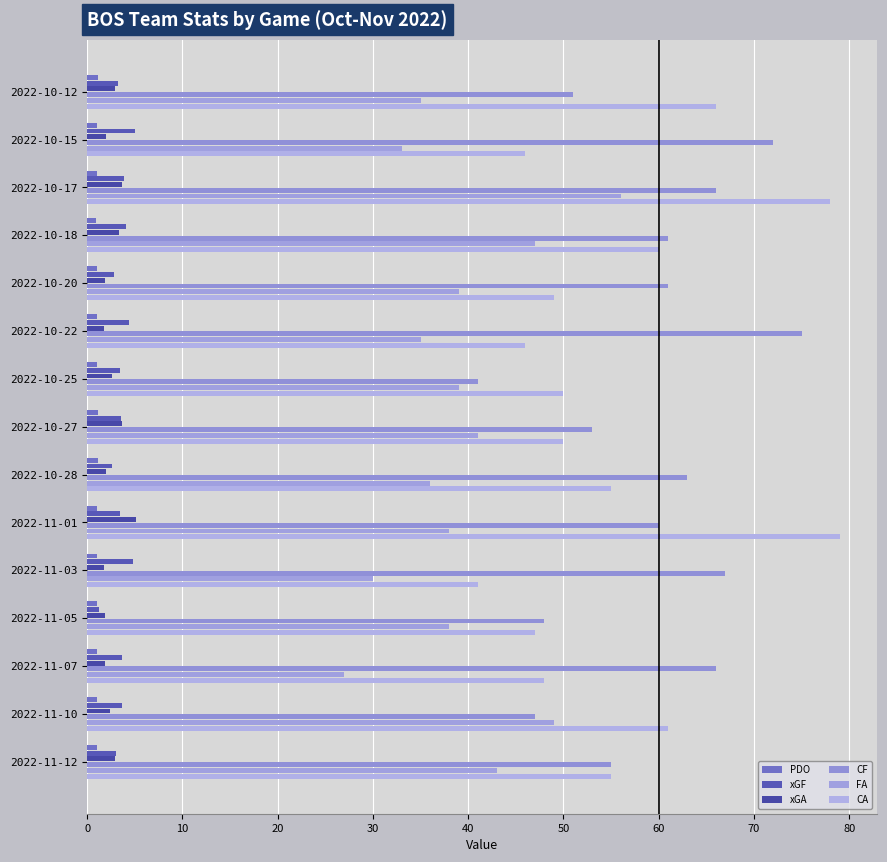

At how many categories does at least one series exceed 4?

15